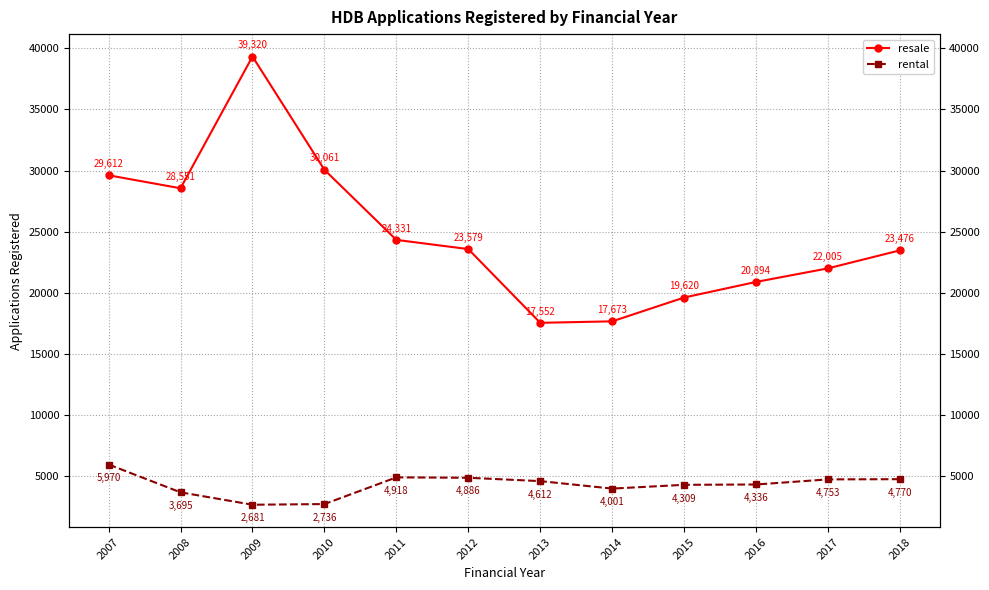

What is the greatest value displayed?

39320